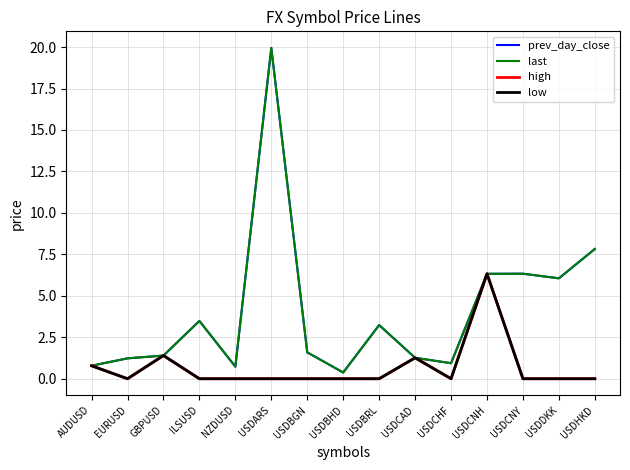

True or false: last has a value of 19.9 at USDARS.

True